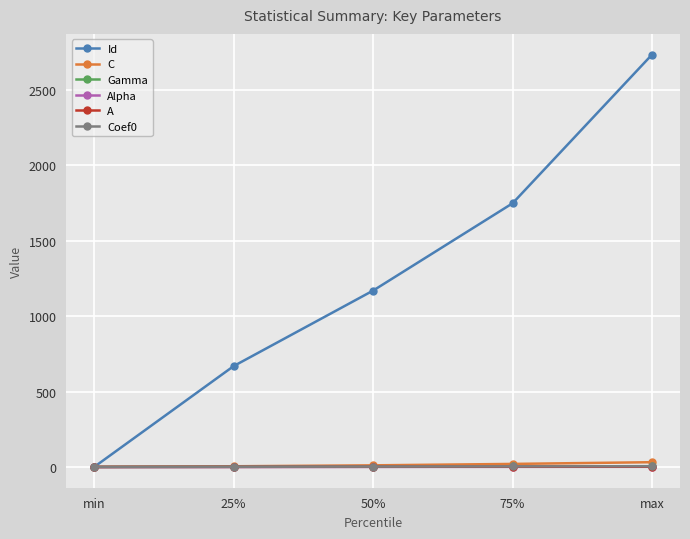

What is the label of the 5th point from the left?

max